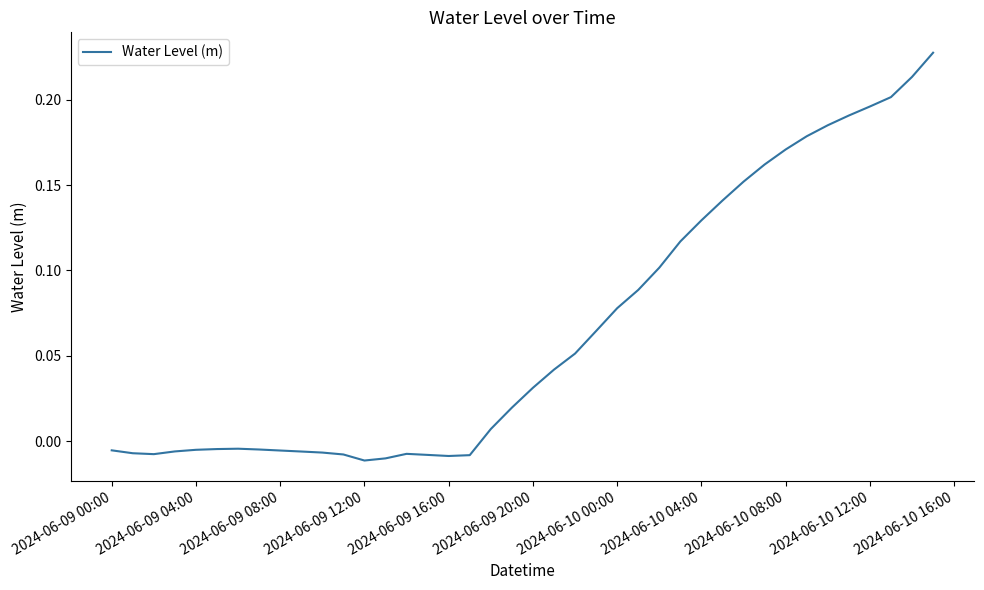

How many lines are shown in the chart?

1